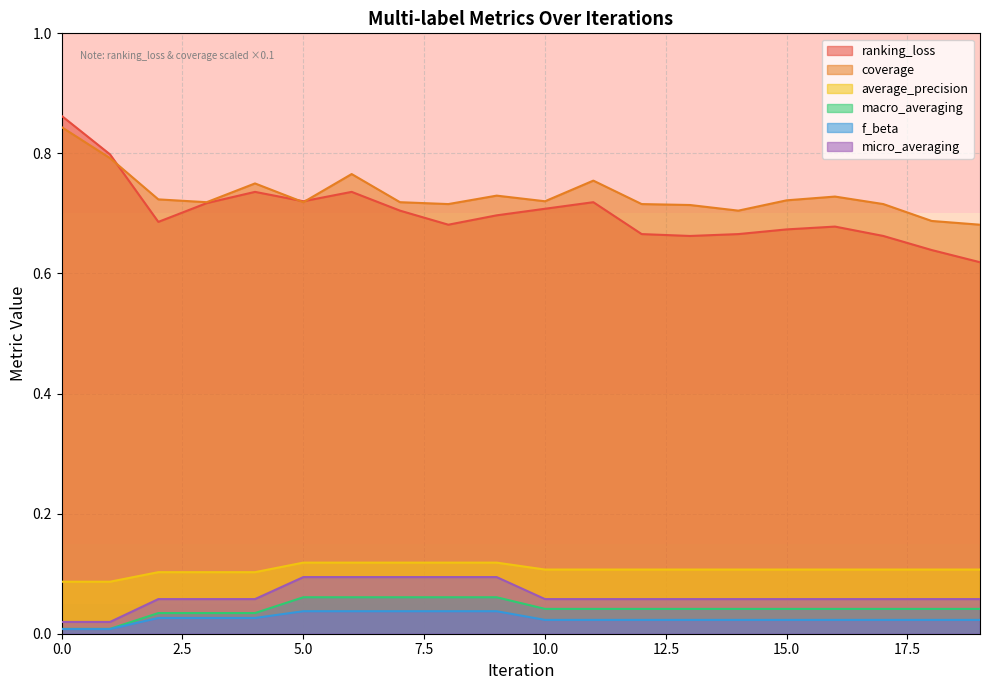

At how many categories does at least one series exceed 0?

20